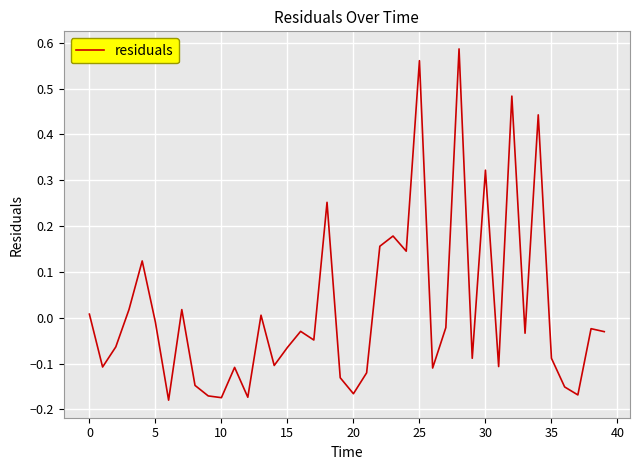

What is the difference between the maximum and second lowest values?

0.8